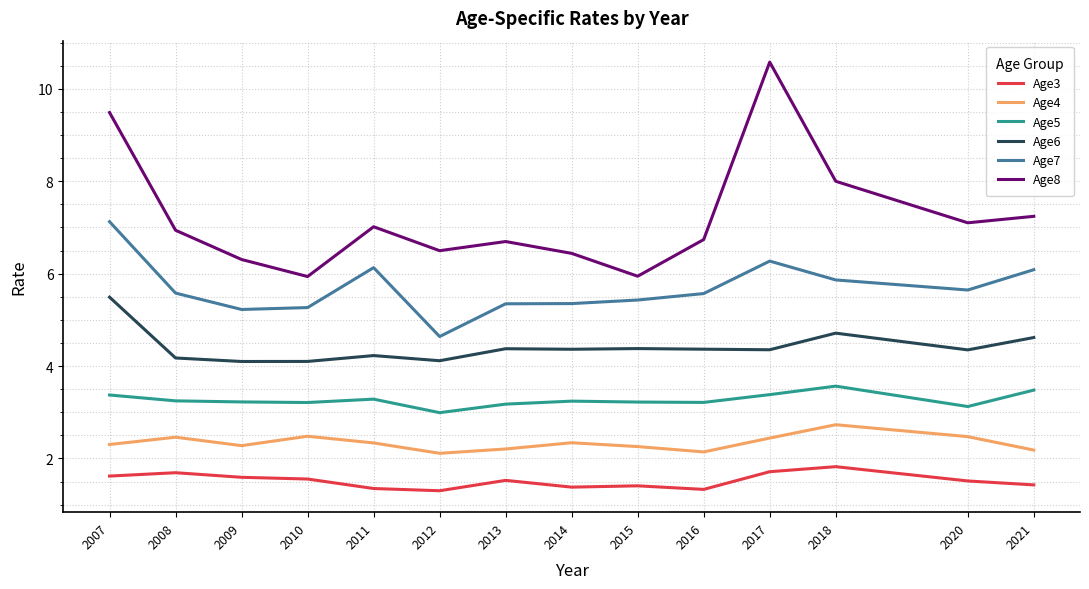

Count the number of data series in this chart.

6